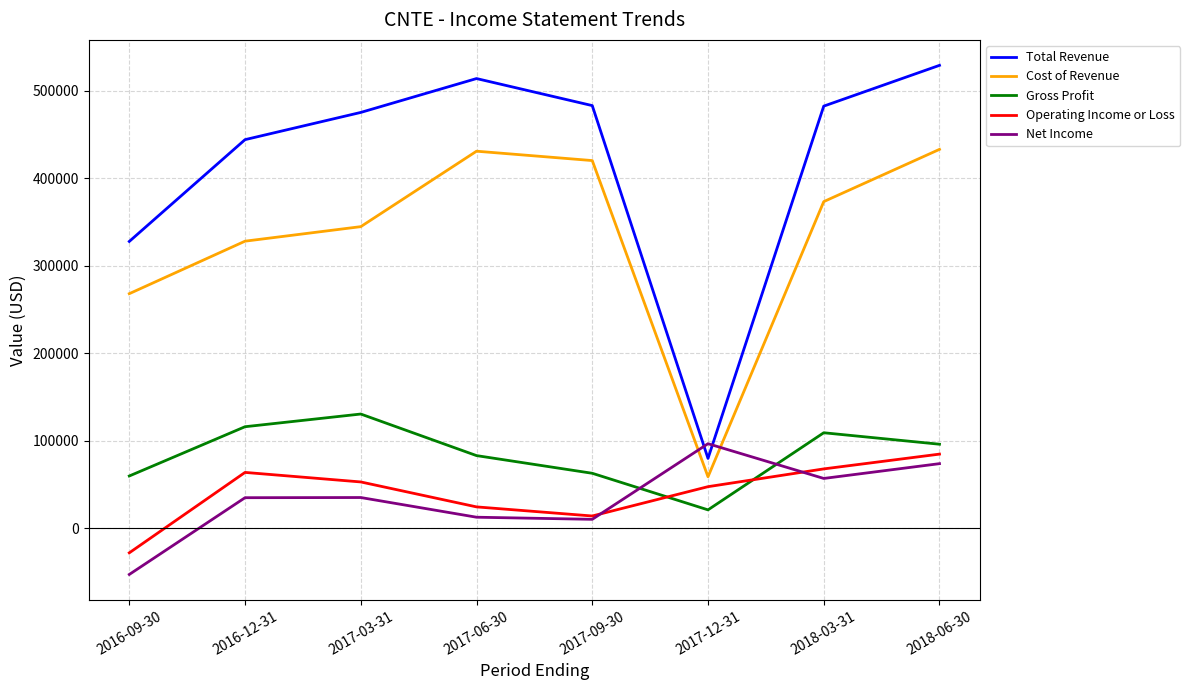

Is the value of Total Revenue at 2018-06-30 greater than the value of Cost of Revenue at 2017-03-31?

Yes